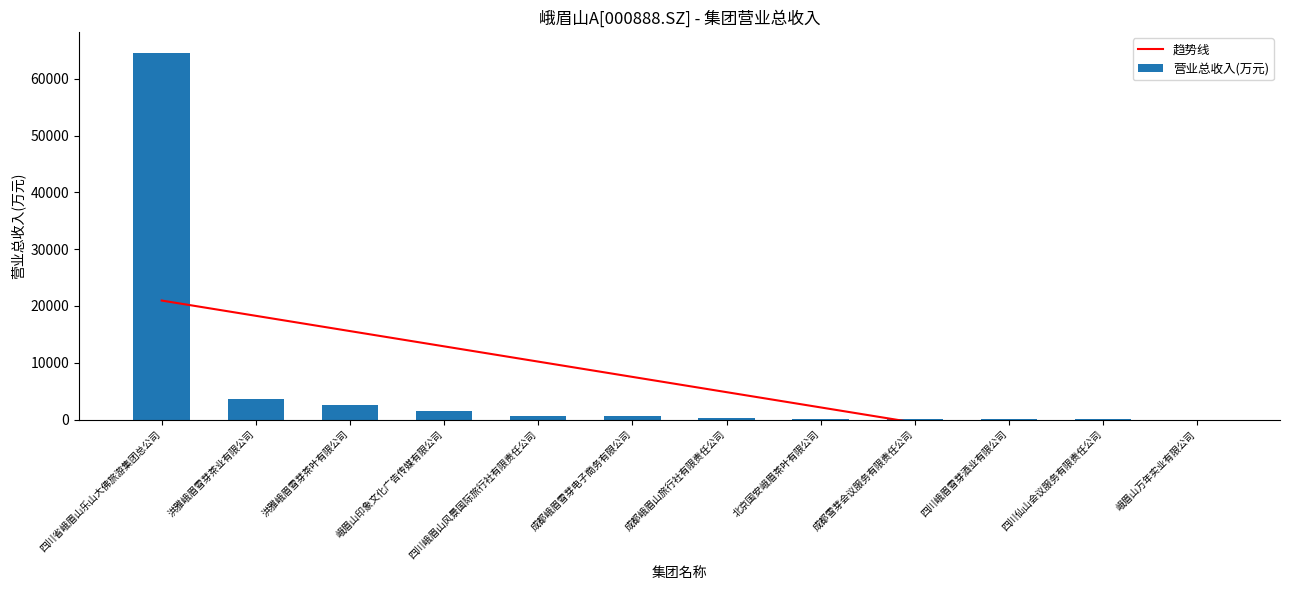

At which category is the sum across all series the highest?

四川省峨眉山乐山大佛旅游集团总公司